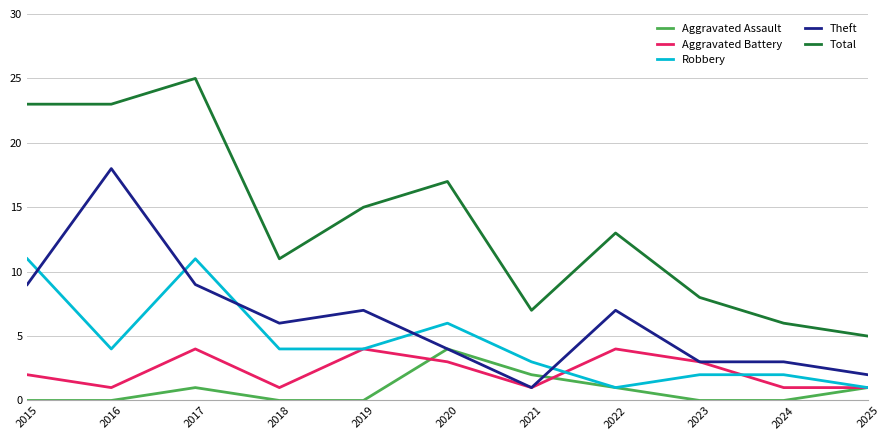

What are all the series names shown in the legend?

Aggravated Assault, Aggravated Battery, Robbery, Theft, Total